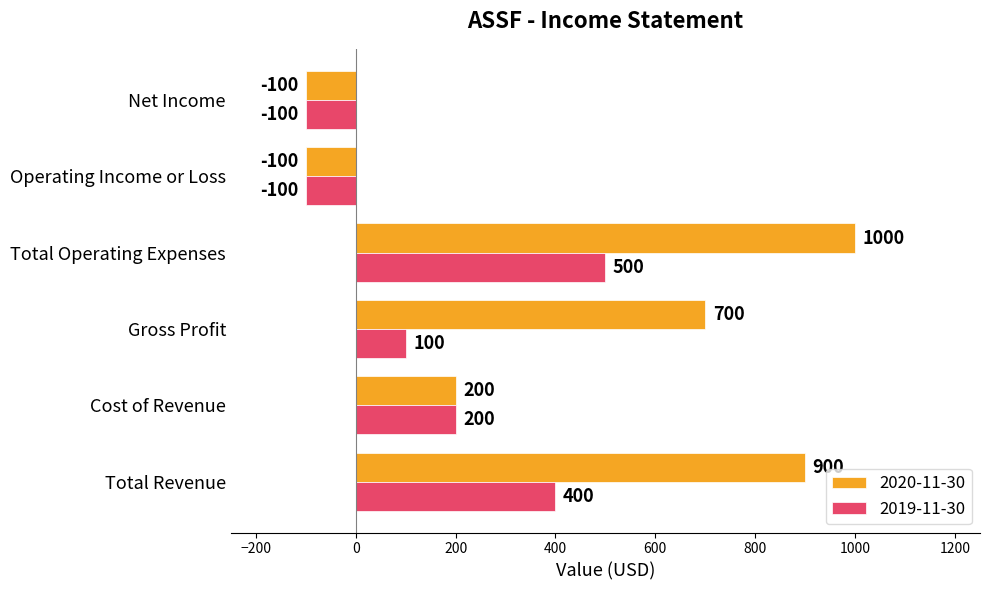

How many distinct data groups are displayed?

2